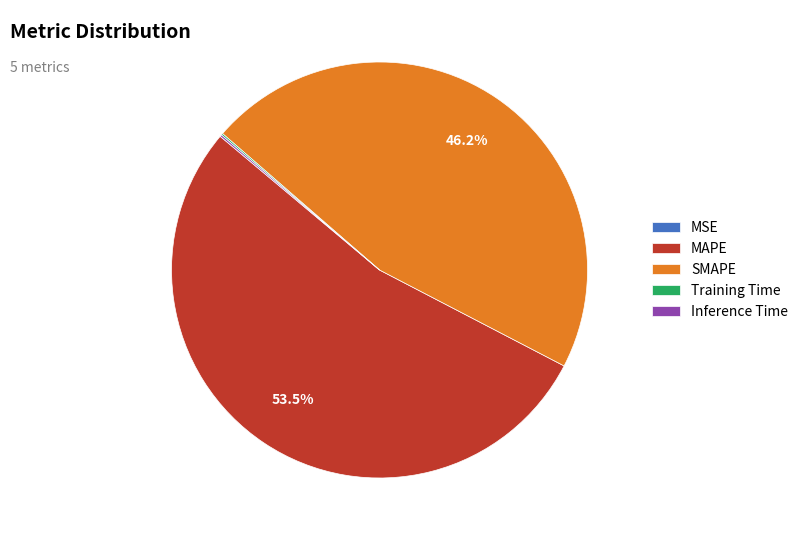

What is the ratio of the value at MAPE to the value at SMAPE?

1.2